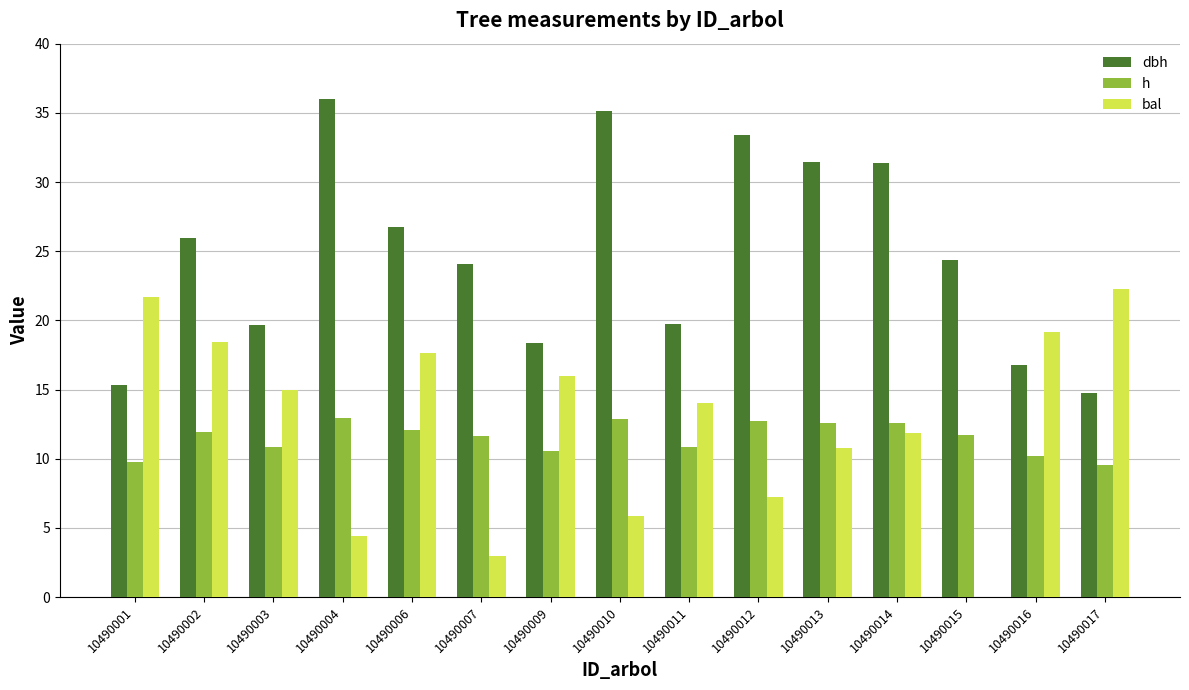

What is the total value across all series at 10490015?

36.1